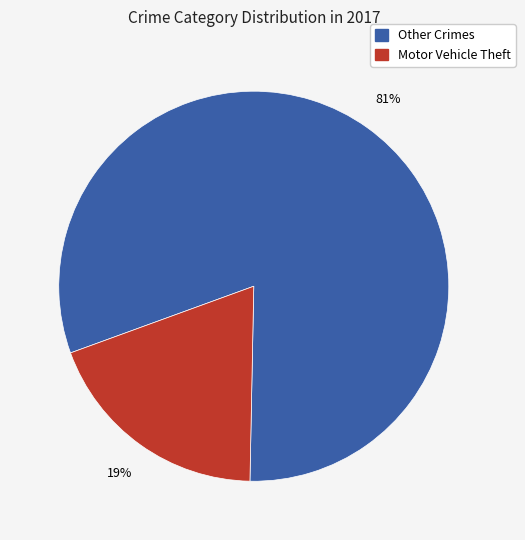

To the nearest percent, what is the difference between the largest and smallest slice percentages?

62%